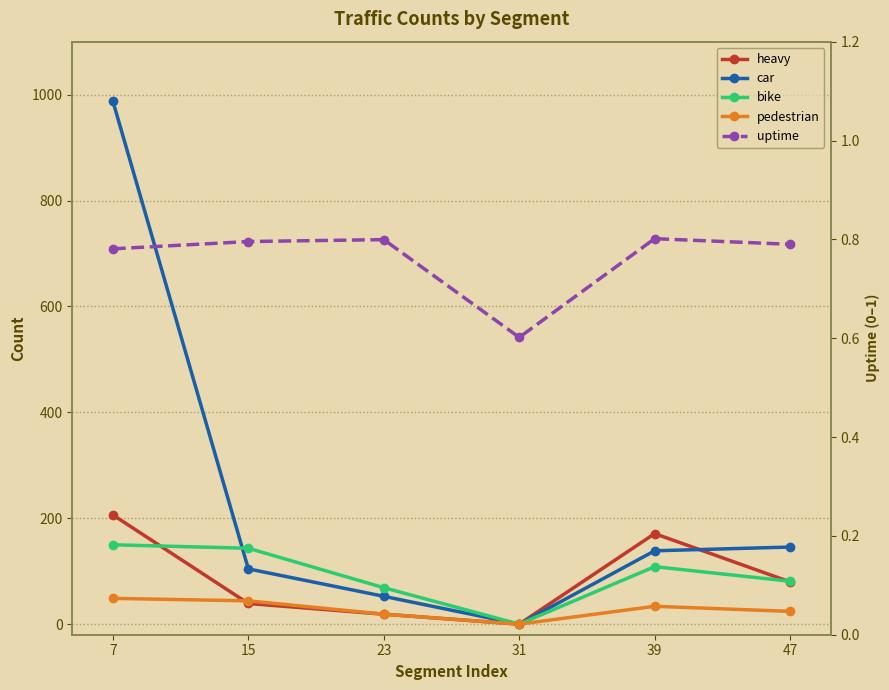

What is the value of the heavy point at the 1st from the left?

206.2